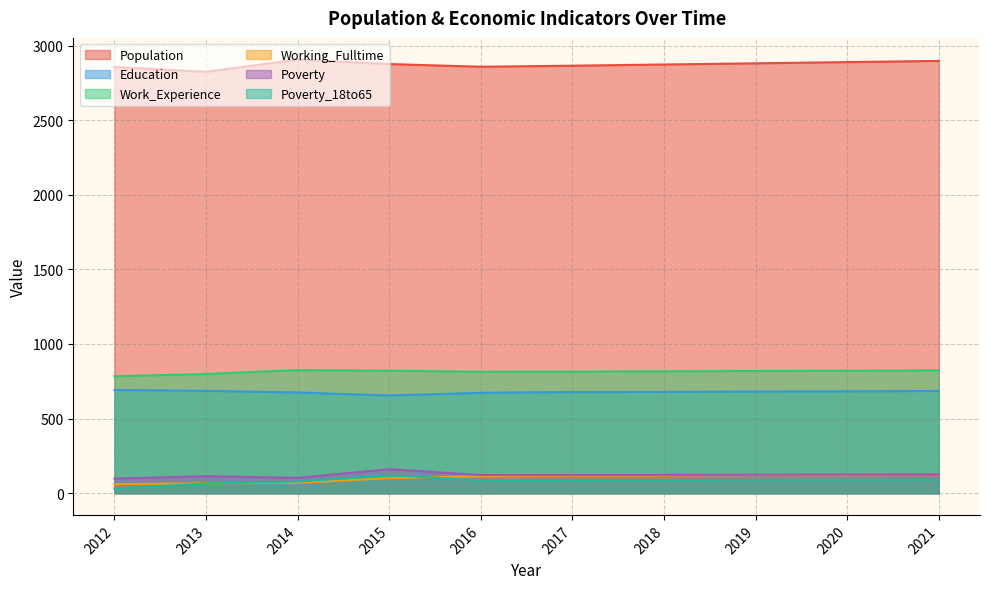

What is the sum of all Poverty_18to65 values?

831